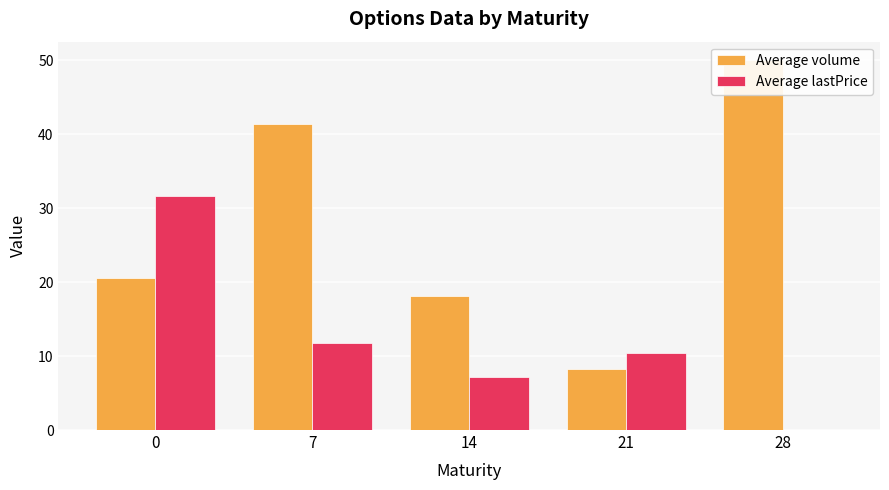

Is the value of Average lastPrice at 21 greater than the value of Average volume at 7?

No